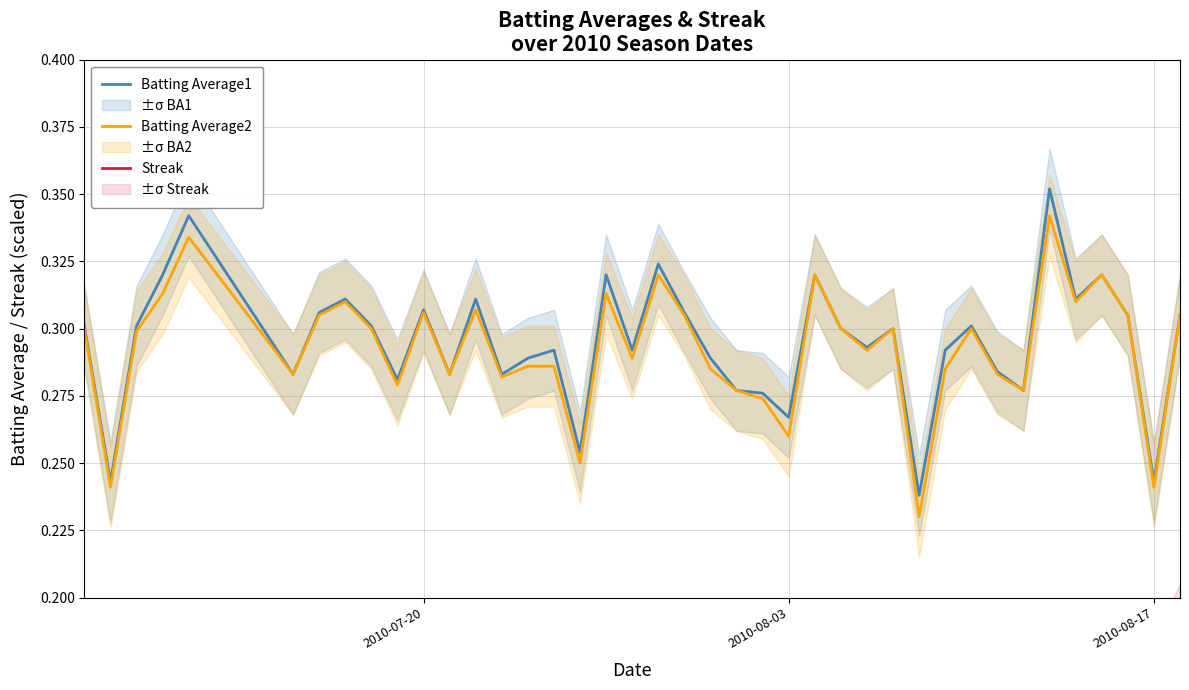

The Streak series shows 0.0 at 30. True or false?

False